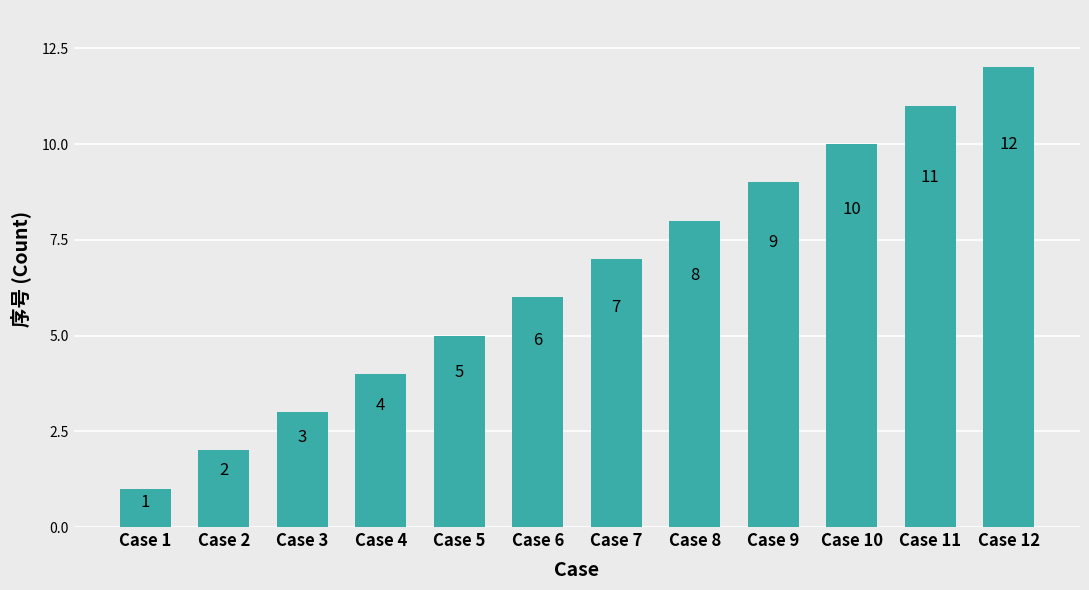

What is the difference between the values at Case 3 and Case 11?

8